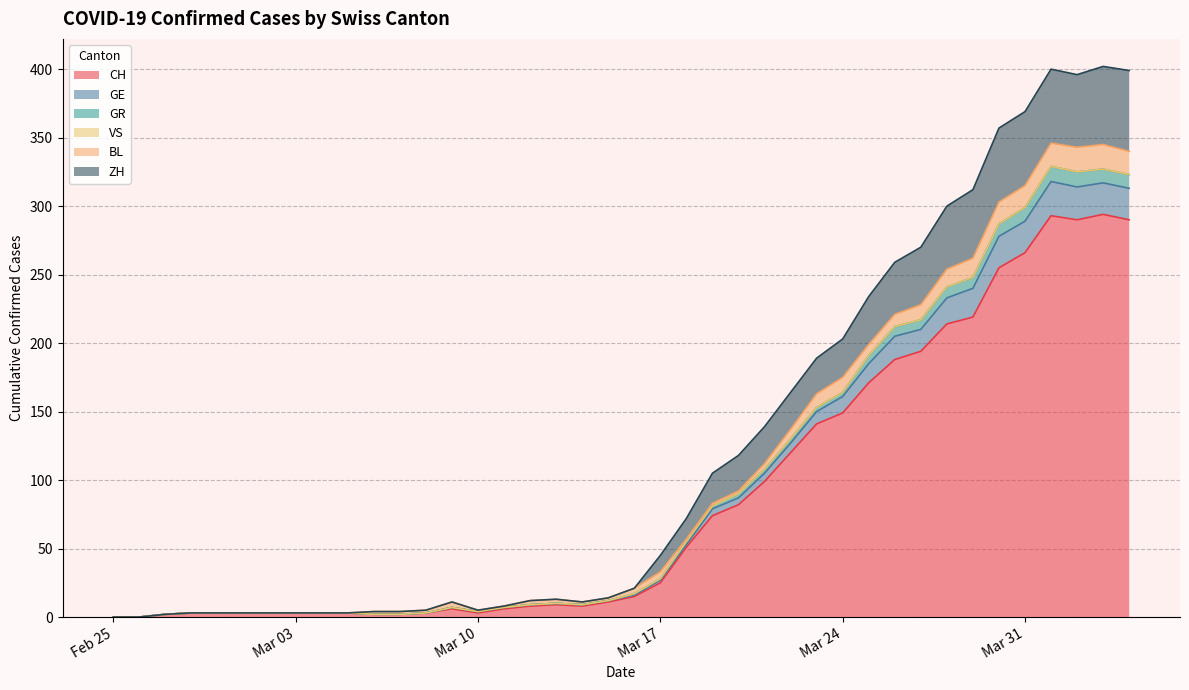

True or false: CH has a value of 0 at Feb 25.

True